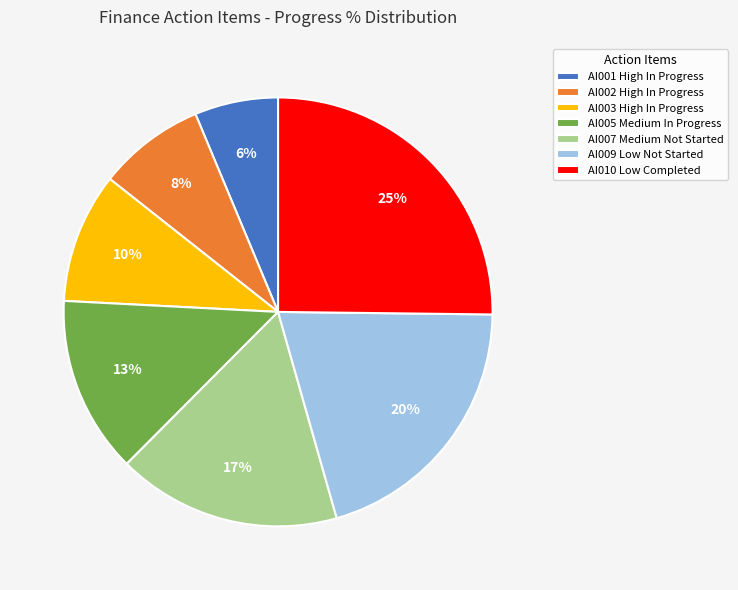

Is it true that AI003 High In Progress is 1% of the pie?

False